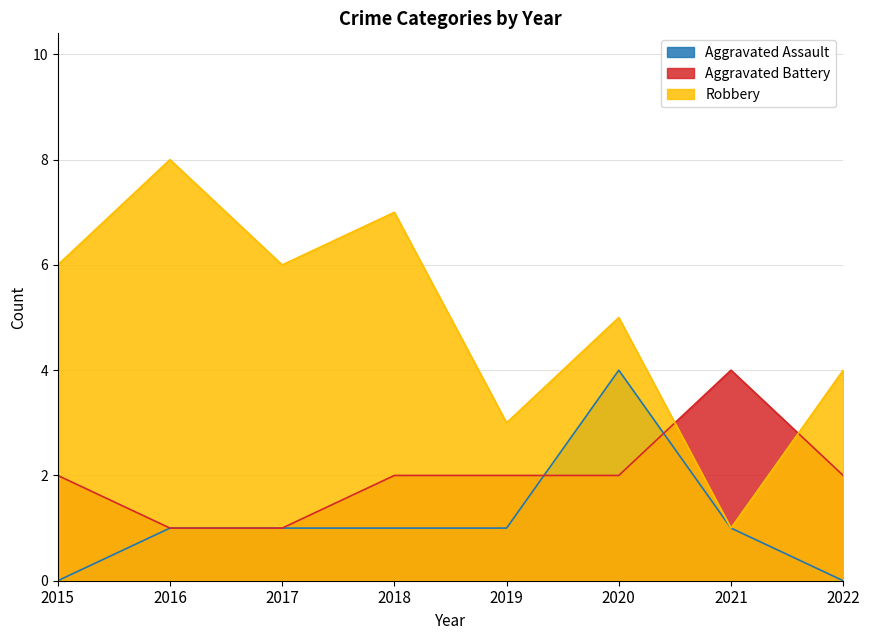

Between 2021 and 2016, which is larger?

2021